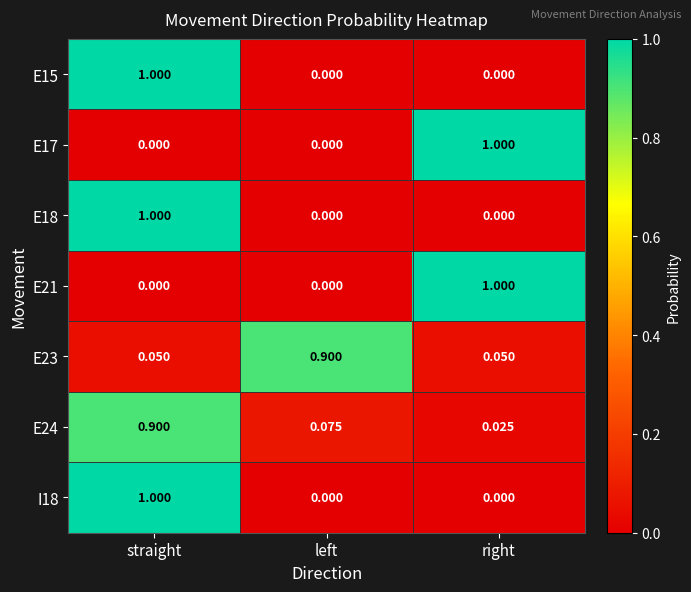

At which category is the sum across all series the highest?

straight